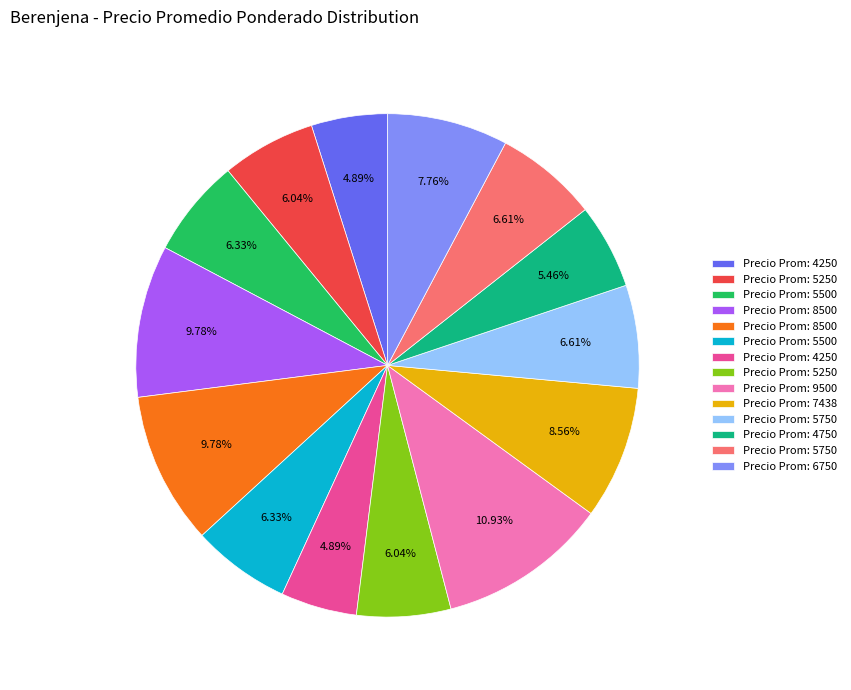

Is there any slice that represents more than half of the pie?

No